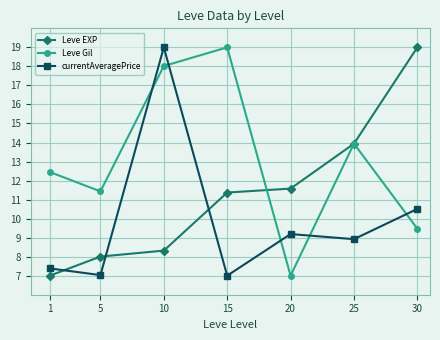

Reading left to right, extract all data points from this chart.

Leve EXP: 7.0	8.0	8.3	11.4	11.6	13.9	19.0
Leve Gil: 12.5	11.4	18.0	19.0	7.0	13.9	9.5
currentAveragePrice: 7.4	7.0	19.0	7.0	9.2	8.9	10.5